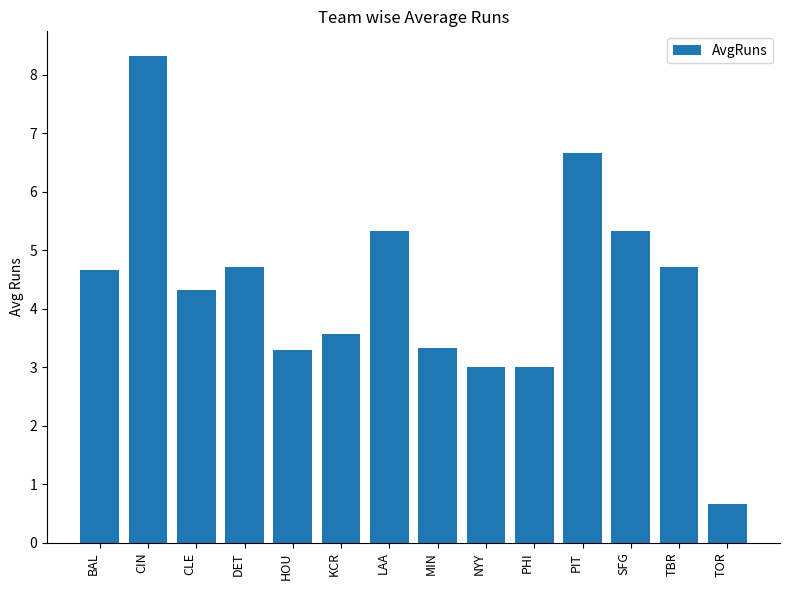

What is the label of the 2nd bar from the right?

TBR